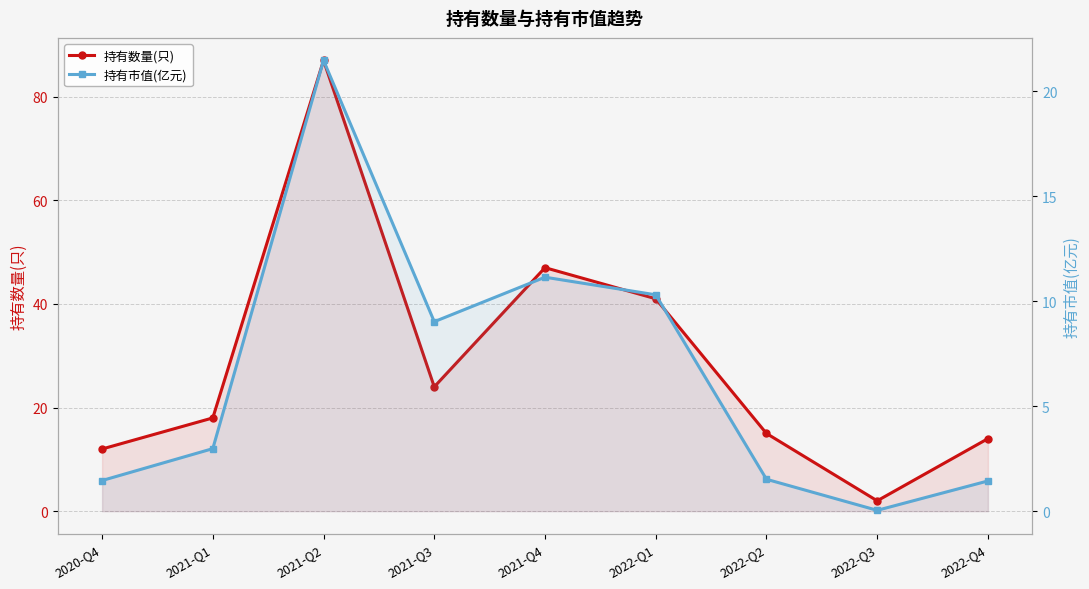

How many data points in 持有数量(只) are less than 18?

4